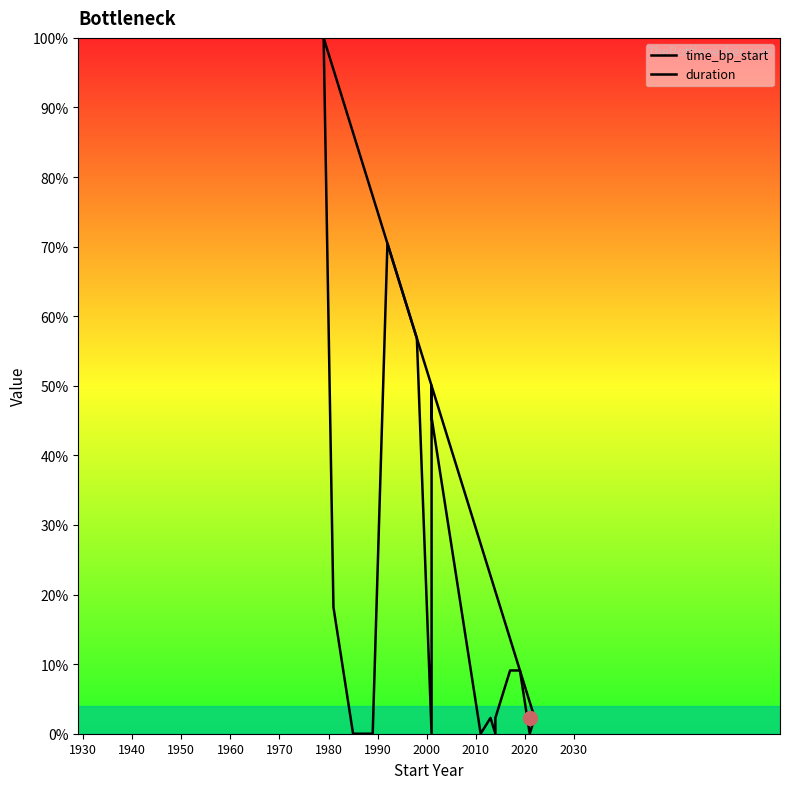

How many values in the duration series exceed 4?

10